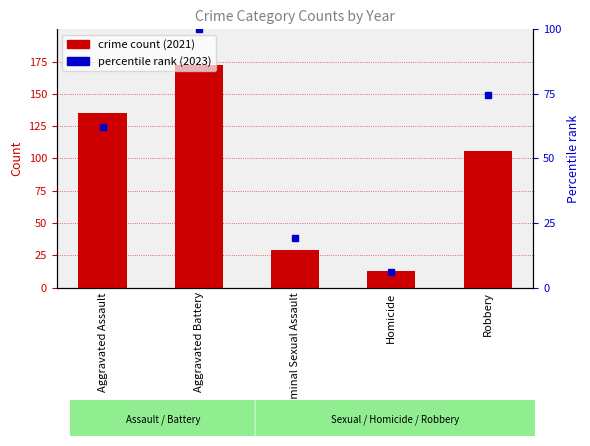

Reading right to left, transcribe all the data shown in this chart.

crime count (2021): Robbery=106.0	Homicide=13.0	Criminal Sexual Assault=29.0	Aggravated Battery=172.0	Aggravated Assault=135.0
percentile rank (2023): Robbery=74.7	Homicide=6.2	Criminal Sexual Assault=19.1	Aggravated Battery=100.0	Aggravated Assault=62.4